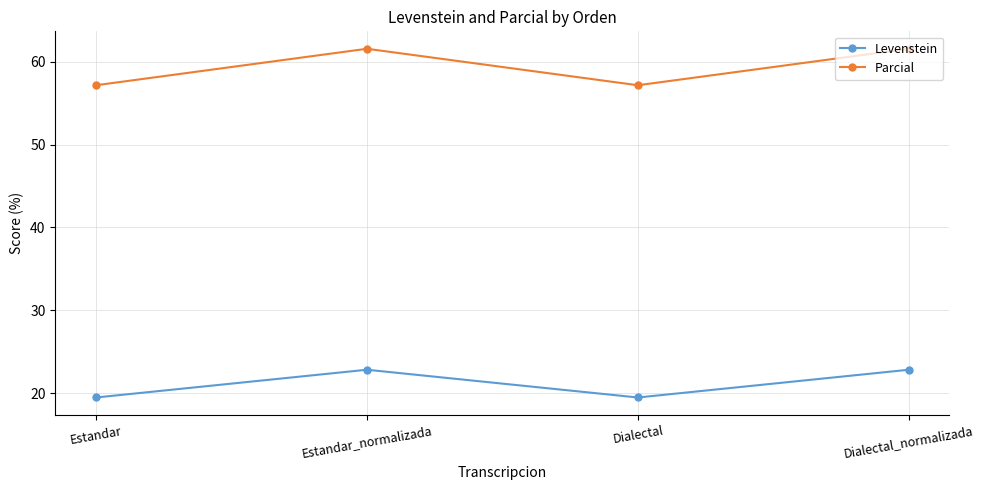

Reading left to right, extract all data points from this chart.

Levenstein: Estandar=19.5	Estandar_normalizada=22.9	Dialectal=19.5	Dialectal_normalizada=22.9
Parcial: Estandar=57.1	Estandar_normalizada=61.5	Dialectal=57.1	Dialectal_normalizada=61.5